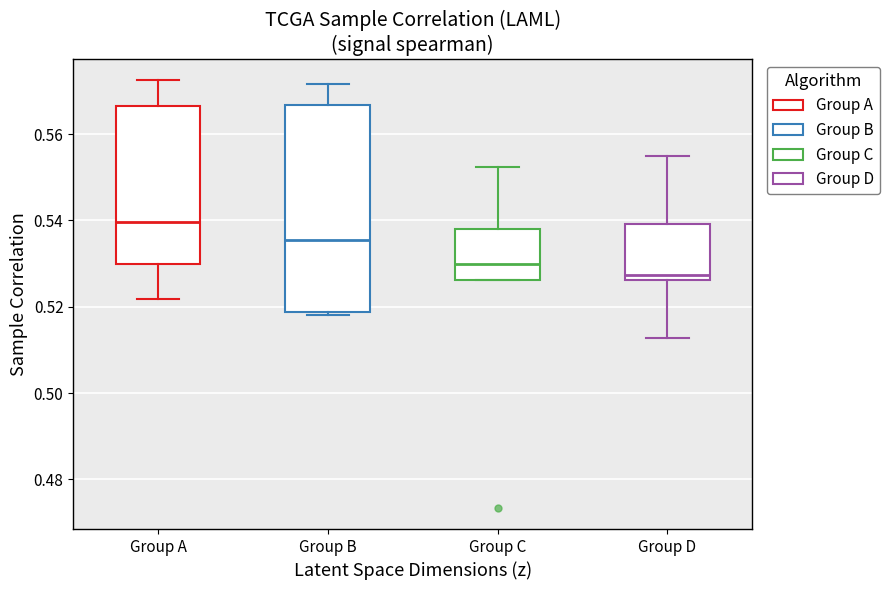

Reading left to right, read every box against the y-axis: the position of its median line, the range the box covers, and the ends of its whiskers. The values are not printed on the chart, so give them approximately, as read against the axis.

Group A: median 0.540, box 0.530 to 0.566, whiskers 0.522 to 0.572
Group B: median 0.536, box 0.518 to 0.566, whiskers 0.518 (just below the box's lower edge) to 0.572
Group C: median 0.530, box 0.526 to 0.538, whiskers 0.526 to 0.552
Group D: median 0.528, box 0.526 to 0.540, whiskers 0.512 to 0.554